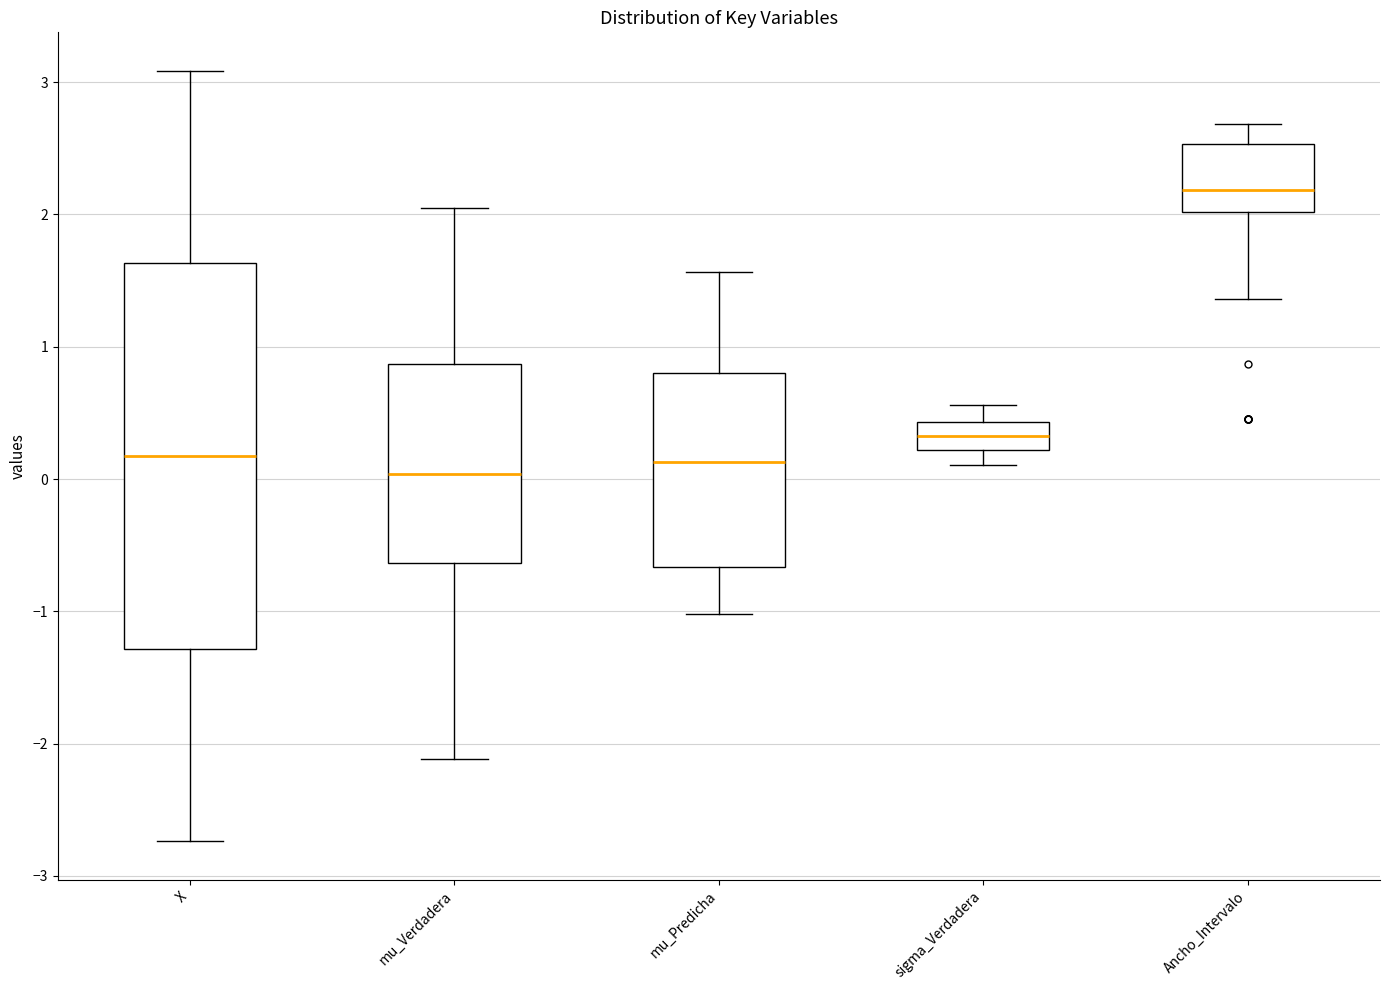

Reading left to right, transcribe this box plot: for each box, give where its median line is, the range the box spans, and where its two whiskers end, as read against the y-axis. The values are not printed on the chart, so give them approximately, as read against the axis.

X: median 0.2, box -1.3 to 1.6, whiskers -2.7 to 3.1
mu_Verdadera: median 0.0, box -0.6 to 0.9, whiskers -2.1 to 2.0
mu_Predicha: median 0.1, box -0.7 to 0.8, whiskers -1.0 to 1.6
sigma_Verdadera: median 0.3, box 0.2 to 0.4, whiskers 0.1 to 0.6
Ancho_Intervalo: median 2.2, box 2.0 to 2.5, whiskers 1.4 to 2.7